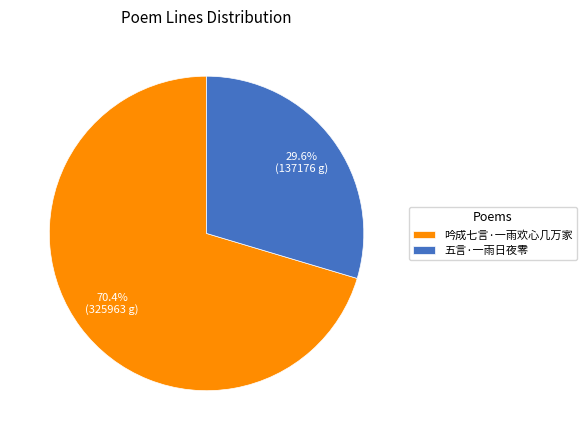

What percentage is the 五言·一雨日夜零 slice, to the nearest percent?

30%